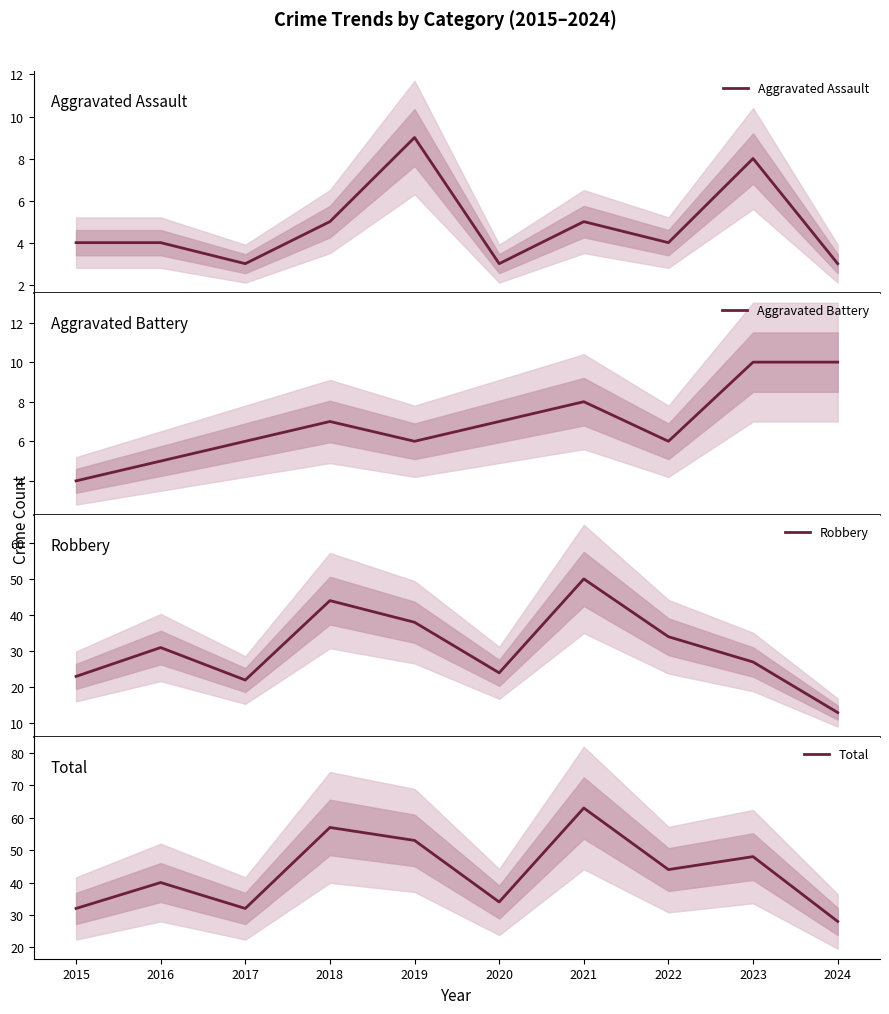

At which label does Robbery first exceed 31?

2018